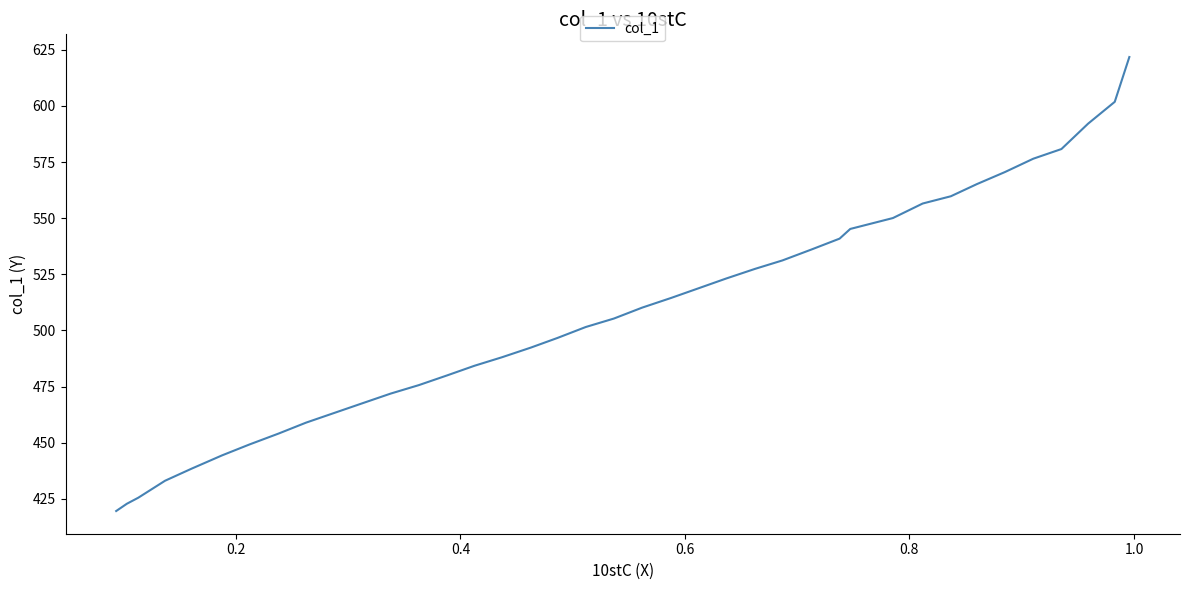

Does the chart display data point markers on the line(s)?

No